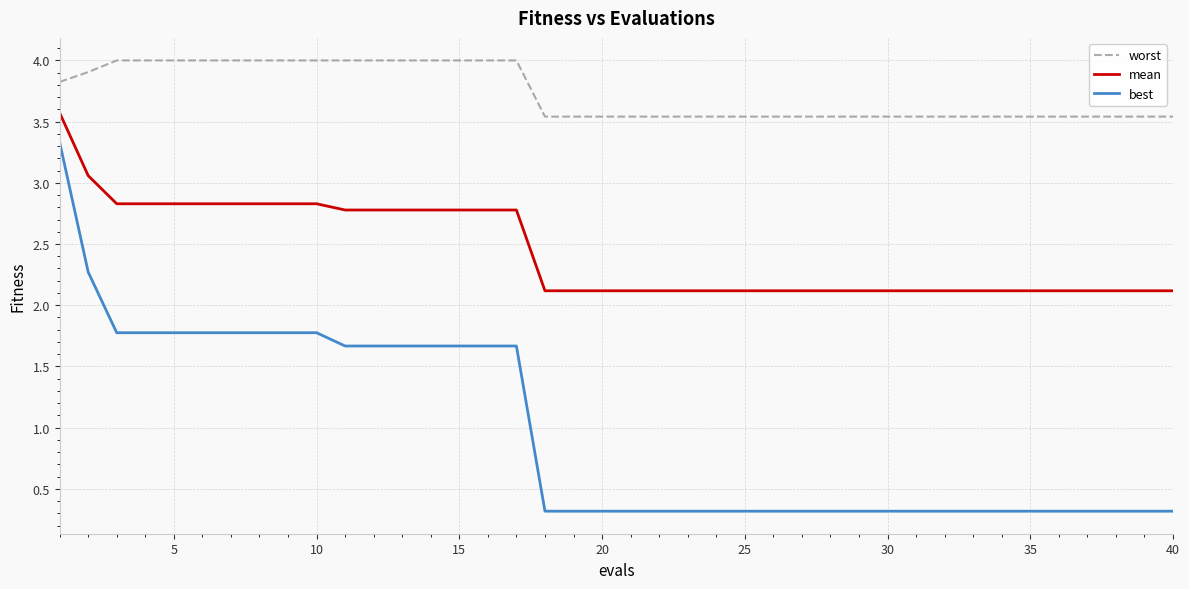

Which series has the largest total across all categories?

worst